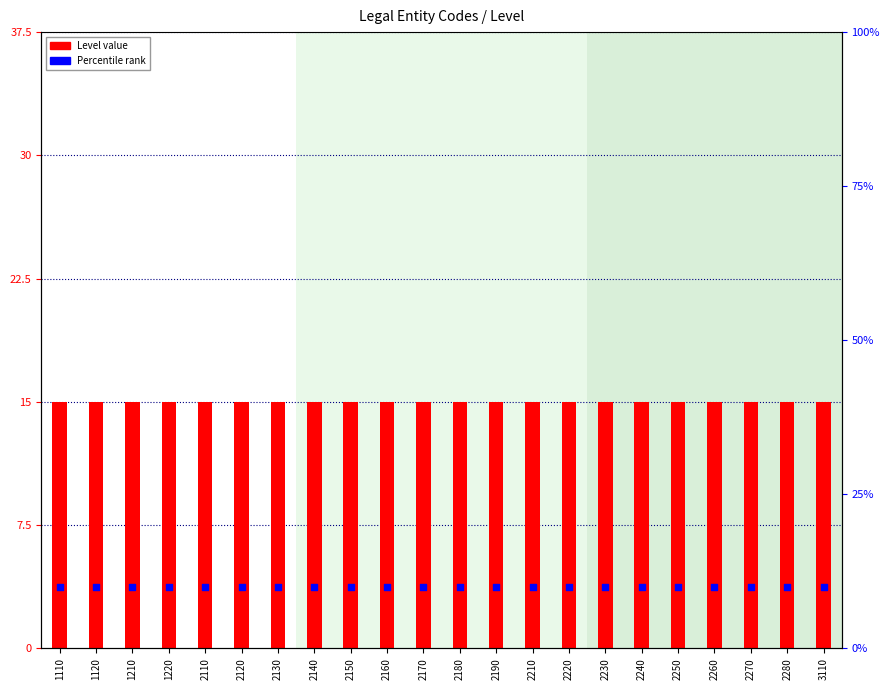

Which series reaches the minimum Y coordinate?

Percentile rank